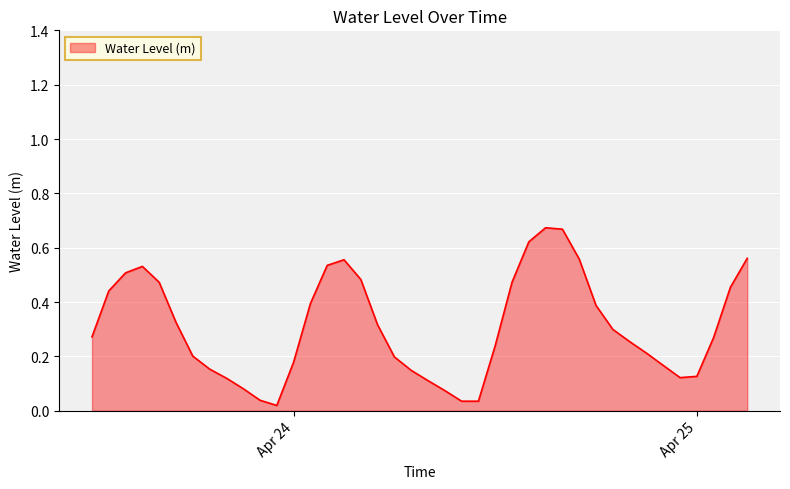

What is the greatest value displayed?

0.7